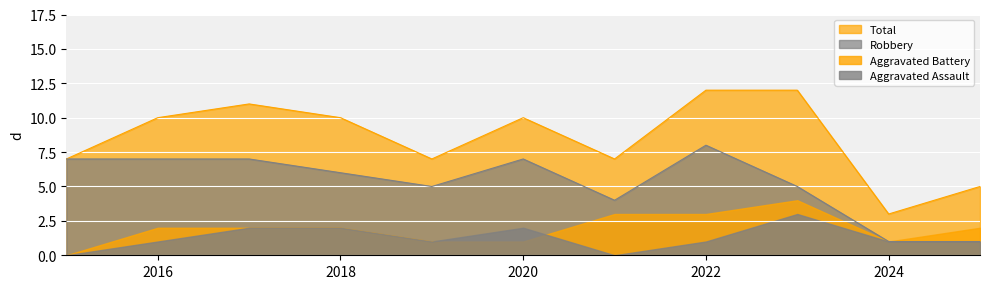

Read the Total value at 2025.

5